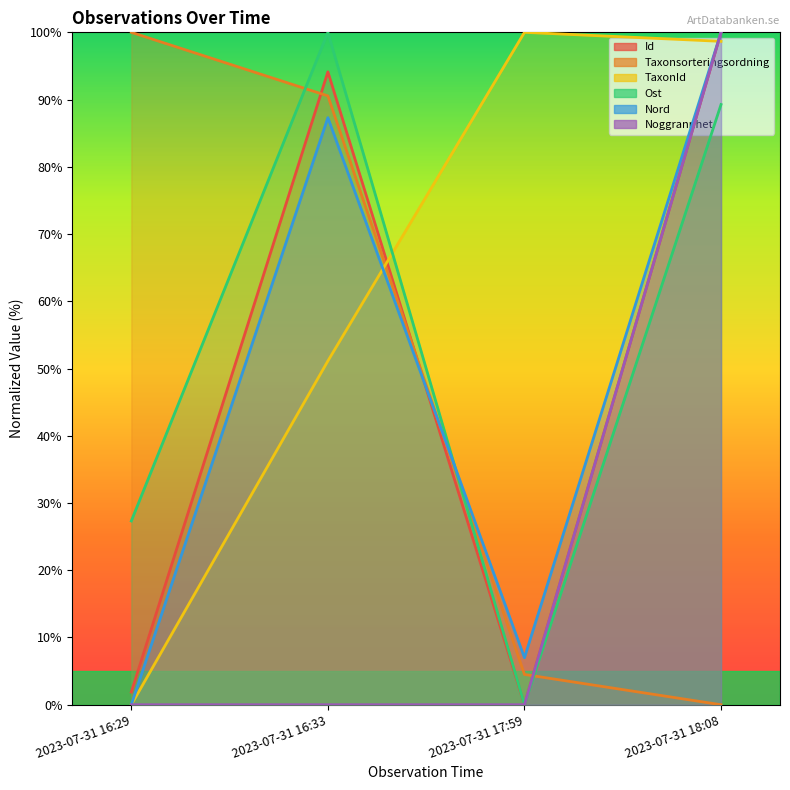

What is the label of the 1st point from the left?

2023-07-31 16:29